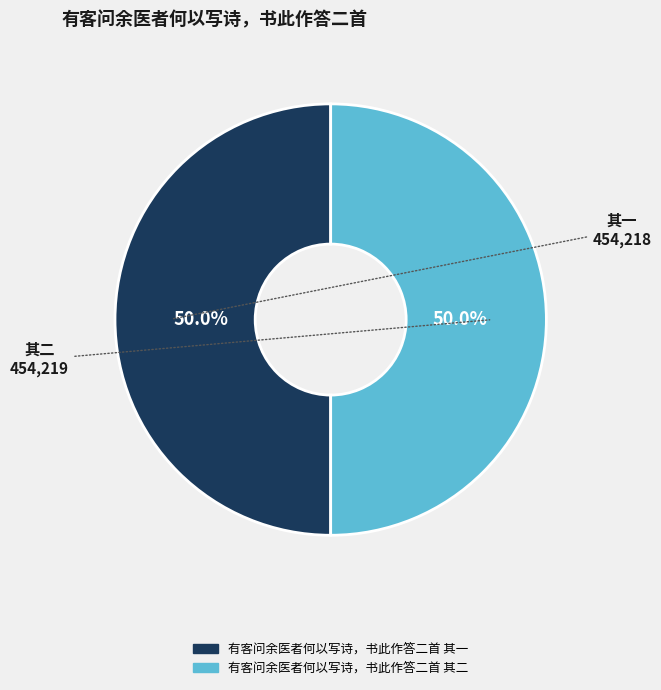

What portion of the pie excludes 有客问余医者何以写诗，书此作答二首 其一?

50.0%